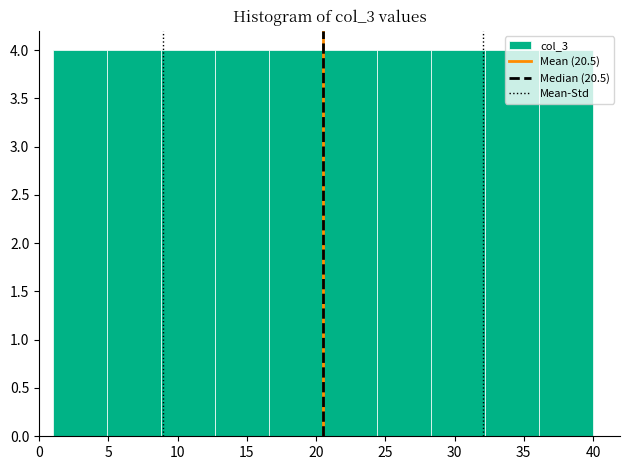

Reading left to right, list every bar in this chart as the range it spans on the x-axis followed by its height. Neither the bar edges nor the heights are printed on the chart, so give them approximately, as read against the axes.

1.0 to 4.9: 4
4.9 to 8.8: 4
8.8 to 12.7: 4
12.7 to 16.6: 4
16.6 to 20.5: 4
20.5 to 24.4: 4
24.4 to 28.3: 4
28.3 to 32.2: 4
32.2 to 36.1: 4
36.1 to 40.0: 4